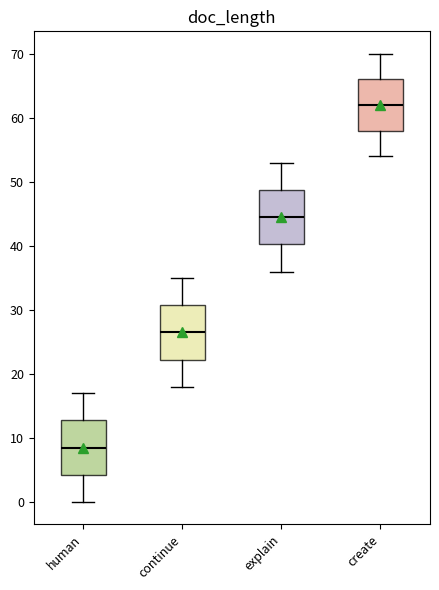

Reading left to right, read every box against the y-axis: the position of its median line, the range the box covers, and the ends of its whiskers. The values are not printed on the chart, so give them approximately, as read against the axis.

human: median 9, box 4 to 13, whiskers 0 to 17
continue: median 27, box 22 to 31, whiskers 18 to 35
explain: median 45, box 40 to 49, whiskers 36 to 53
create: median 62, box 58 to 66, whiskers 54 to 70